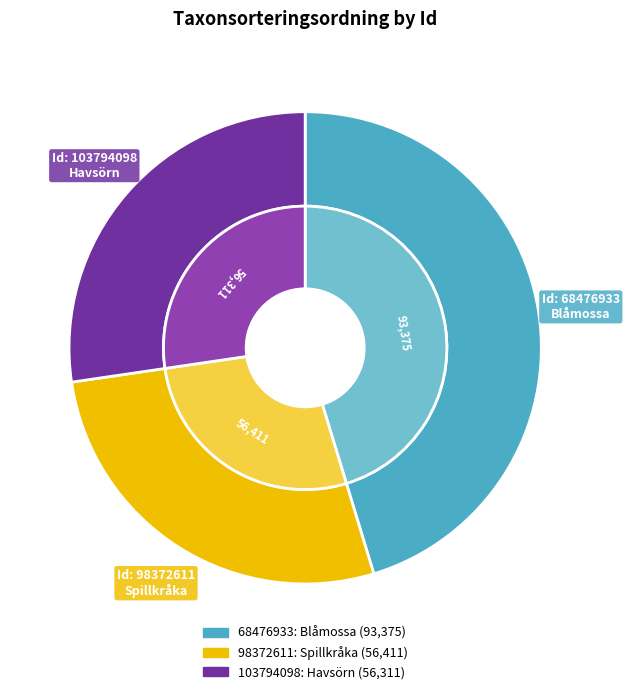

Combined, do 98372611 and 103794098 account for over 50%?

Yes